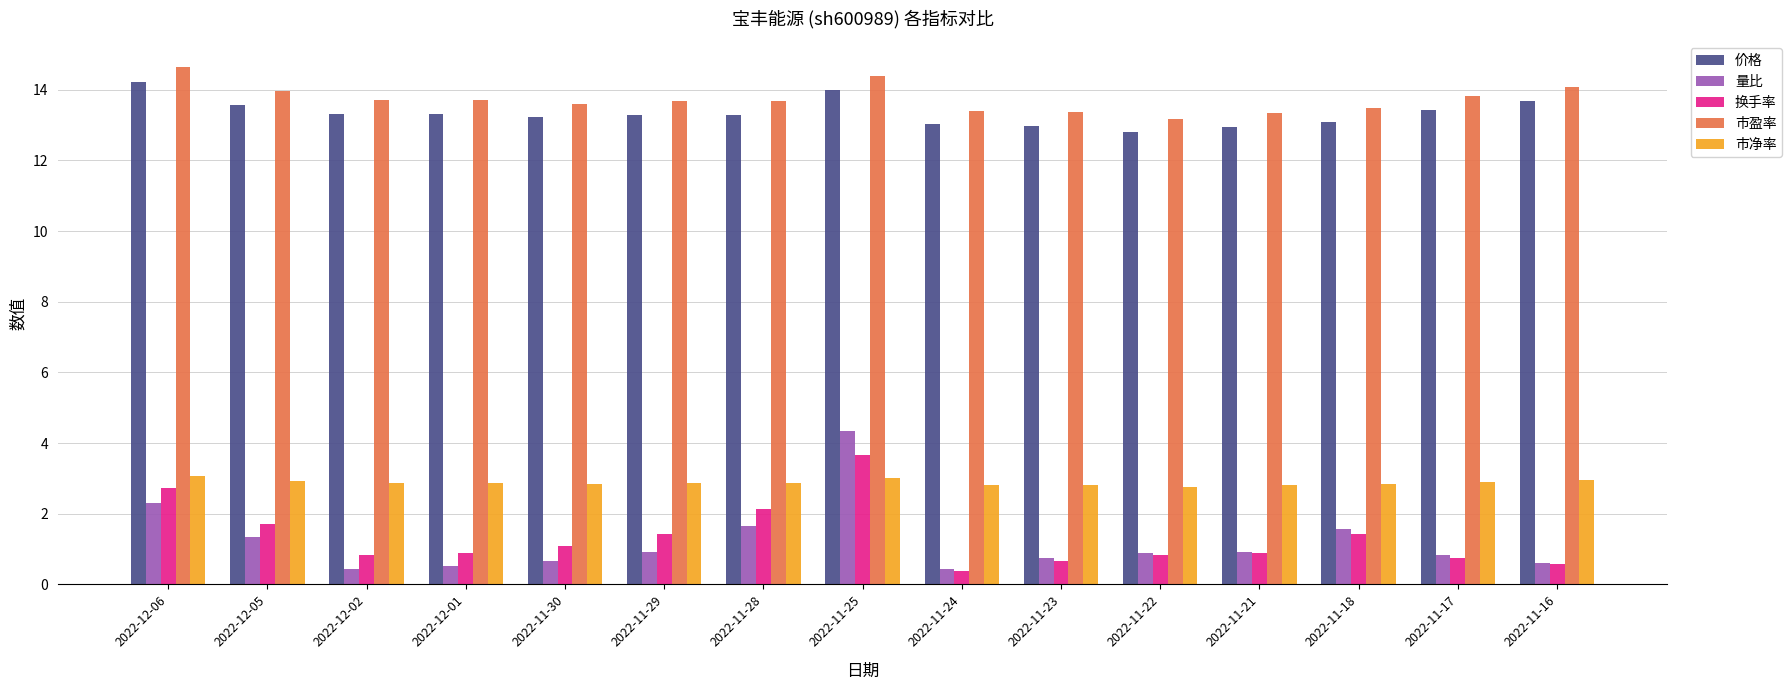

At how many categories does at least one series exceed 10?

15